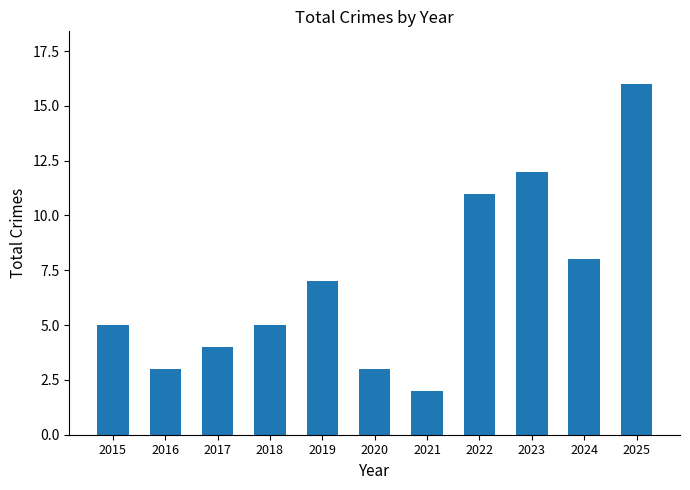

What is the smallest value displayed?

2